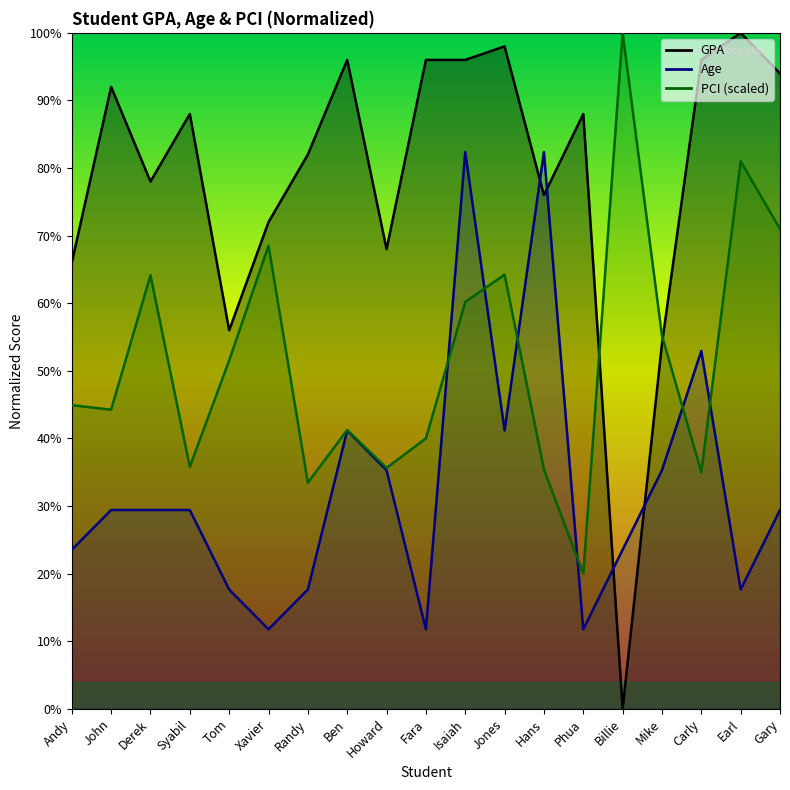

How many positive values does the GPA_line series have?

18